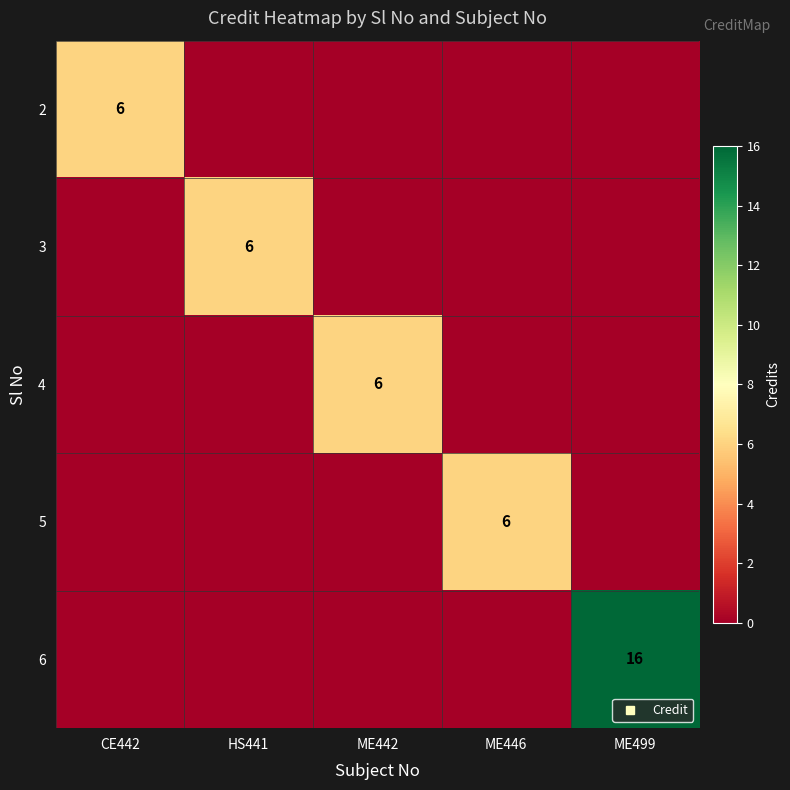

Which series has the largest range (max minus min)?

6